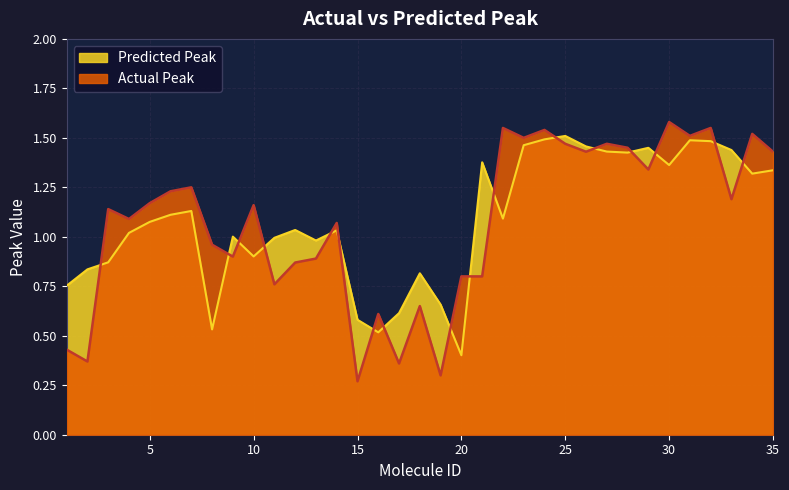

Is the value of Predicted Peak at 10 greater than the value of Actual Peak at 5?

No